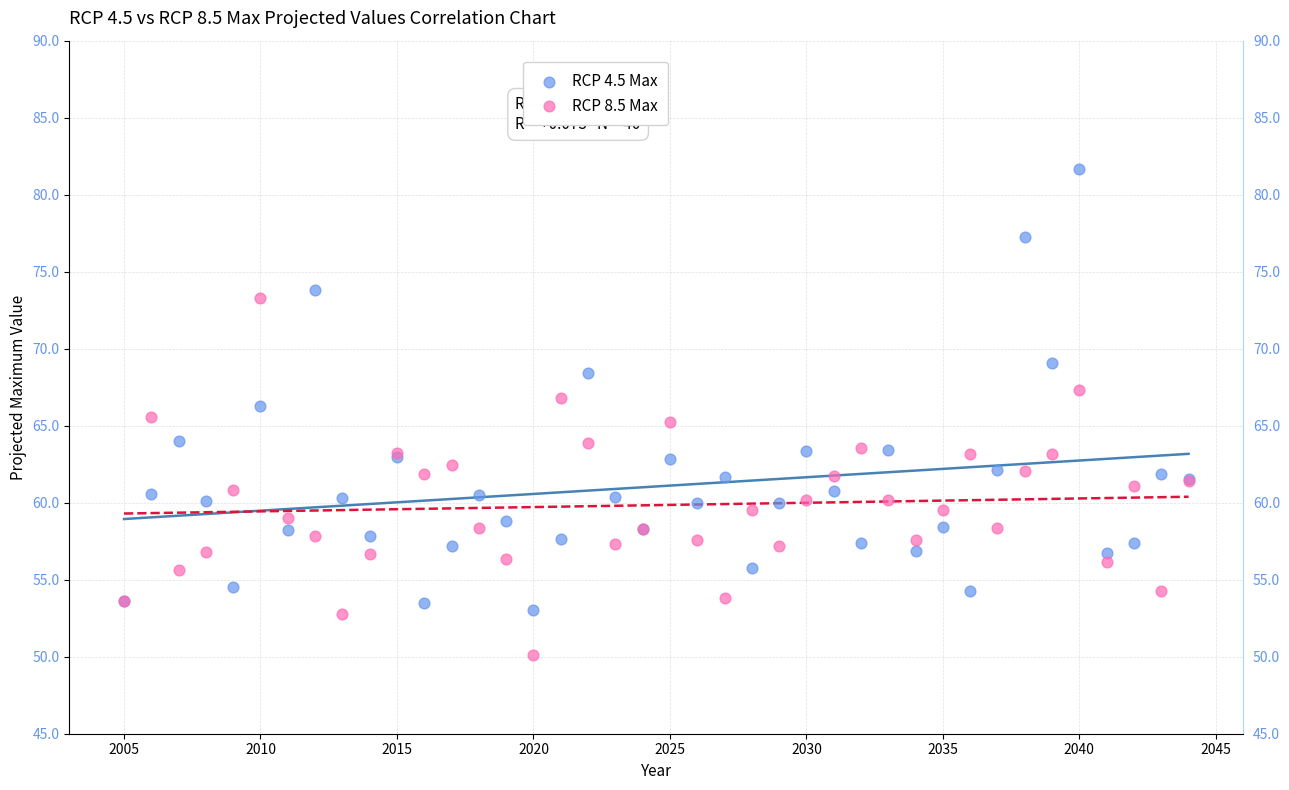

What is the X range (max minus min) for the scatter plot?

39.0